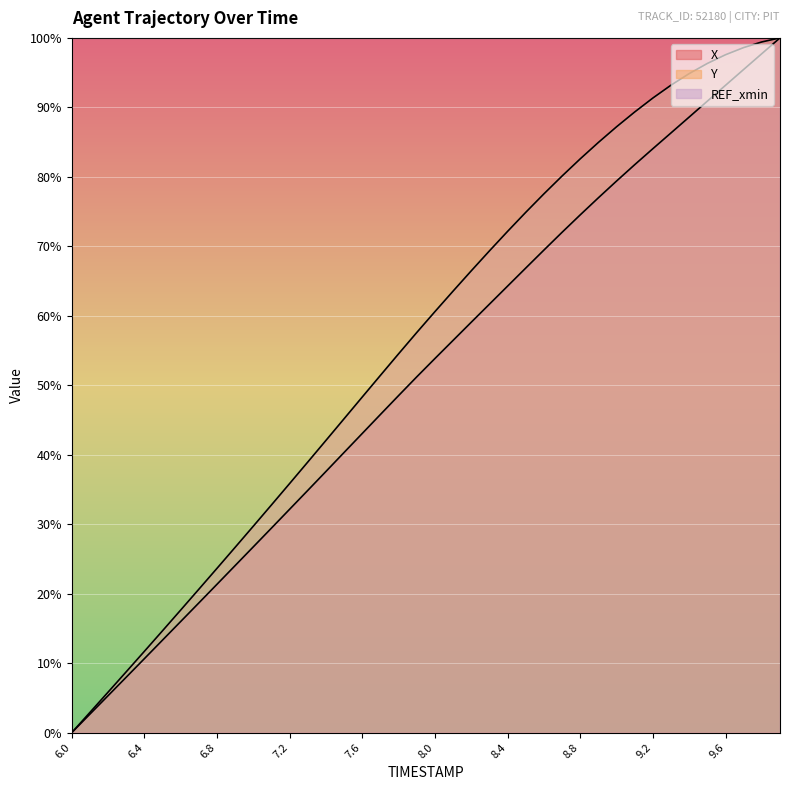

True or false: Y and X cross at least once.

False